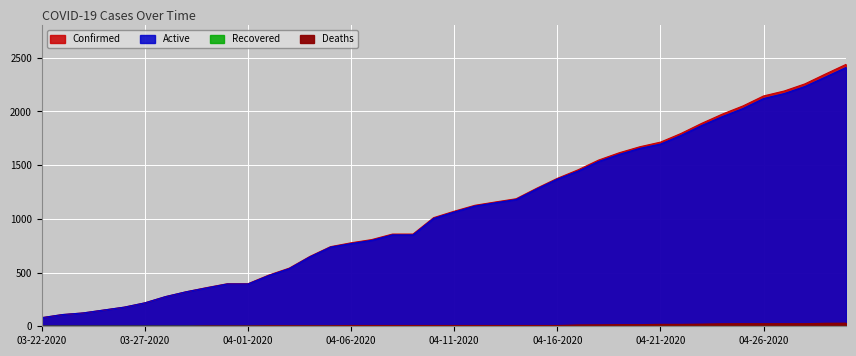

Is the value of Confirmed at 04-03-2020 greater than the value of Active at 04-24-2020?

No